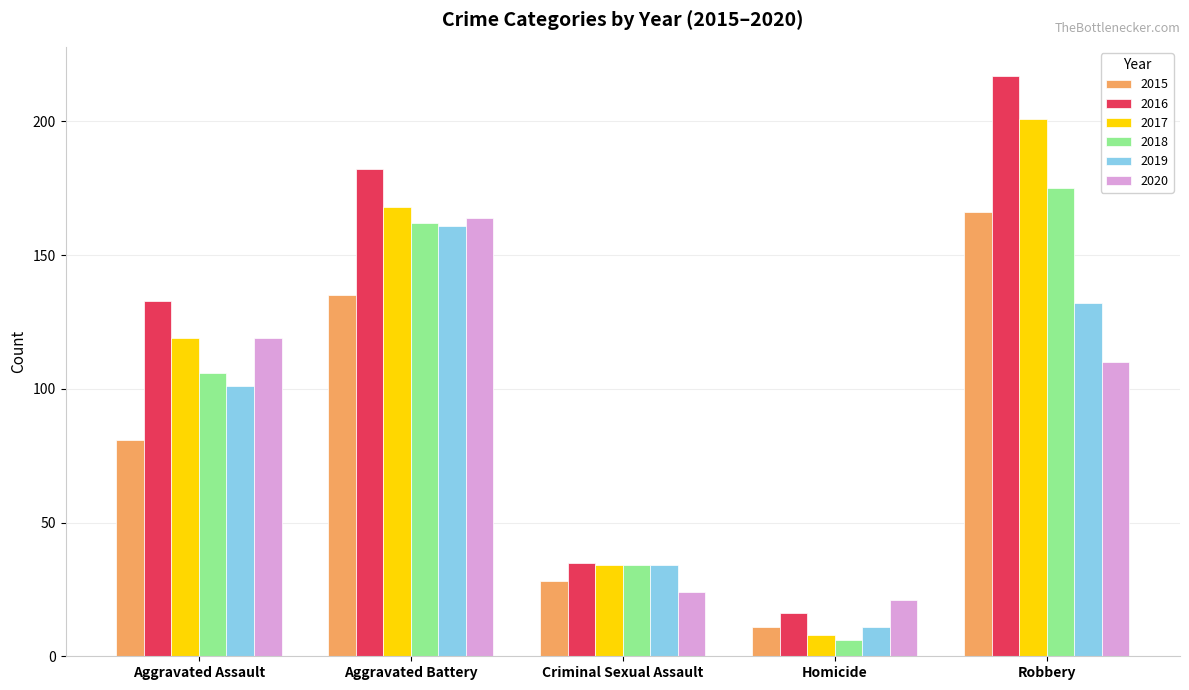

What is the difference between the 2015 values at Aggravated Assault and Homicide?

70